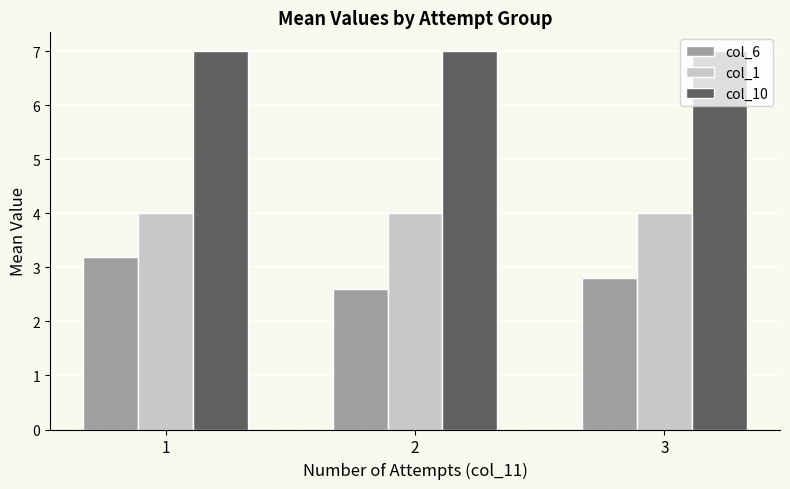

What is the difference between the highest and lowest values at 2?

4.4